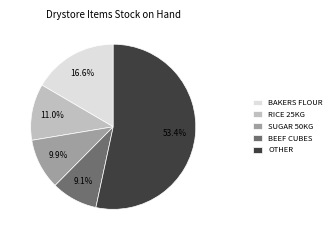

To the nearest percent, what is the difference between the largest and smallest slice percentages?

44%